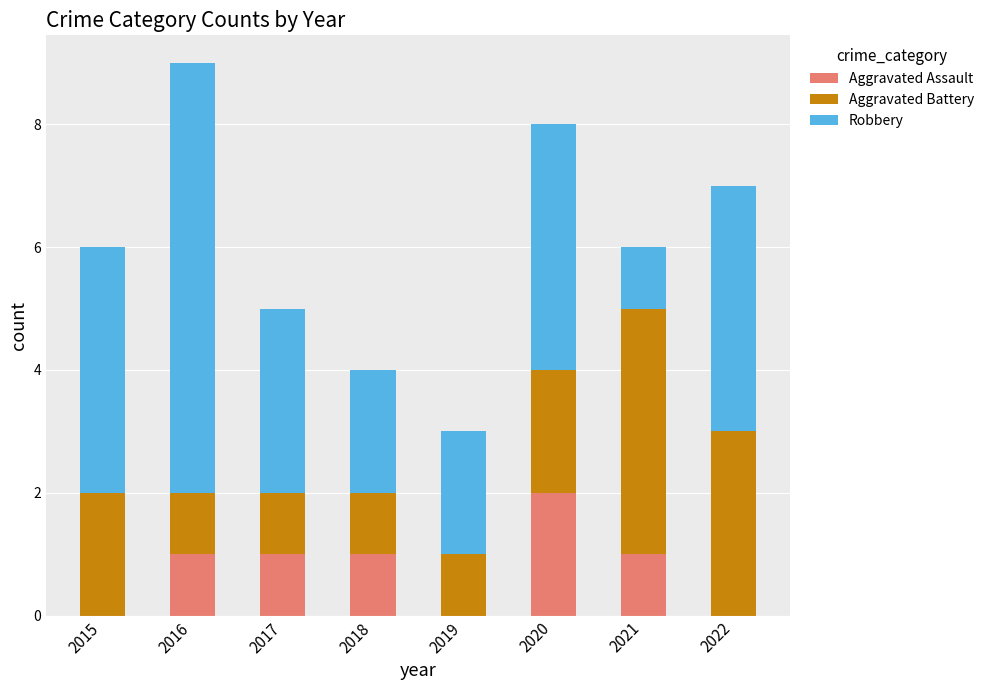

True or false: Aggravated Assault has a value of 0 at 2016.

False